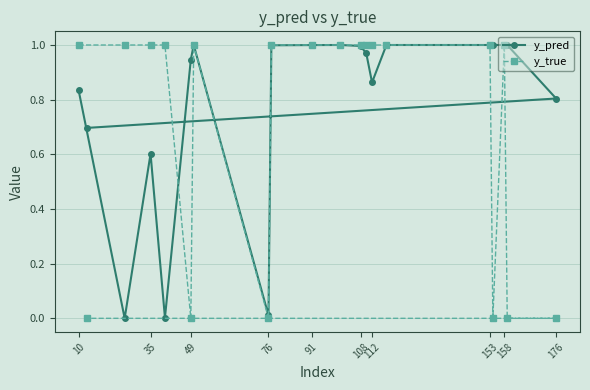

The value of y_pred at 49 is 0.3. True or false?

False